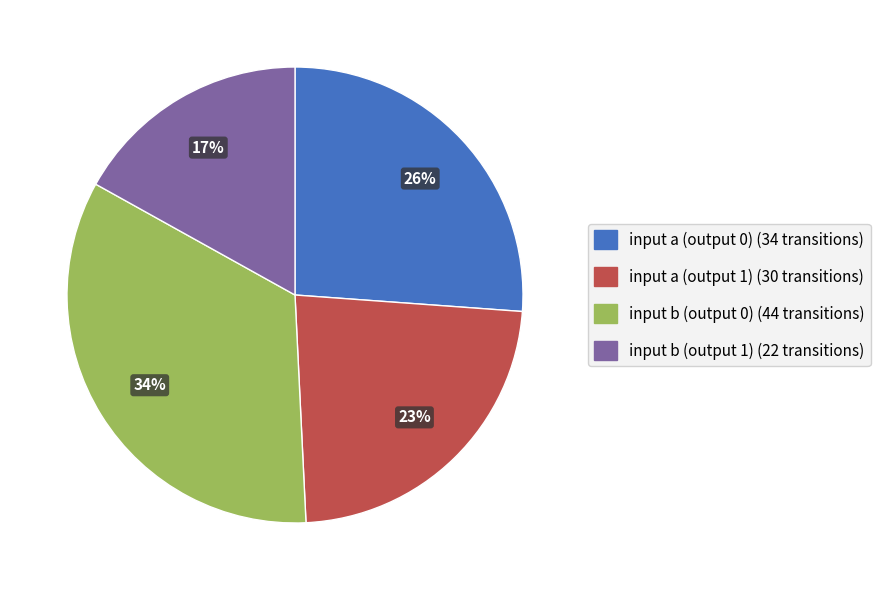

To the nearest percent, what percentage of the pie is input a (output 0)?

26%